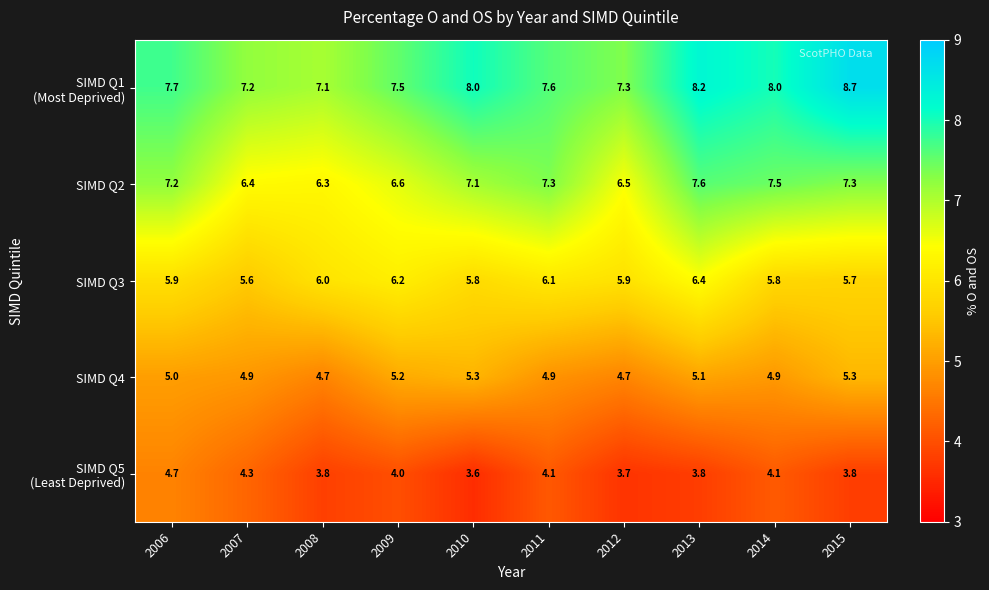

What is the spread (max minus min) of values at 2009?

3.5